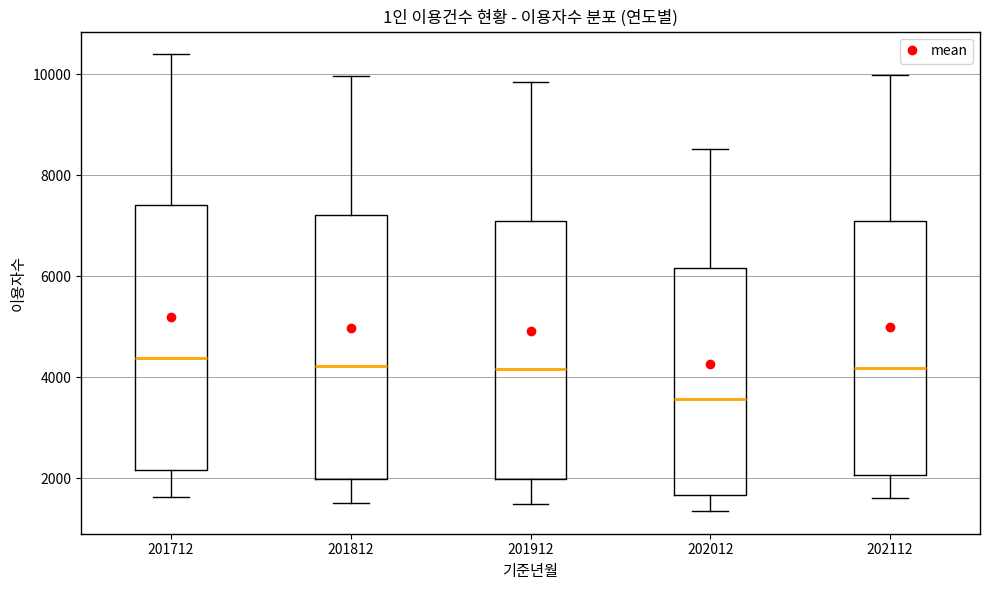

Where does the lower whisker of the box at x = 202112 end on the y-axis? The values are not printed on the chart, so give them approximately, as read against the axis.

1600